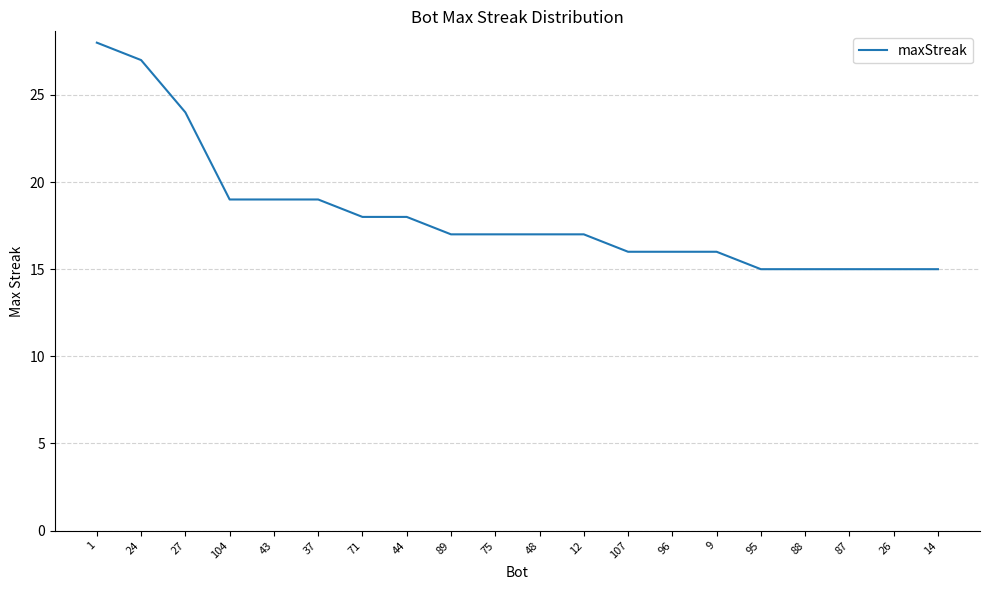

What position from the right is 12?

9